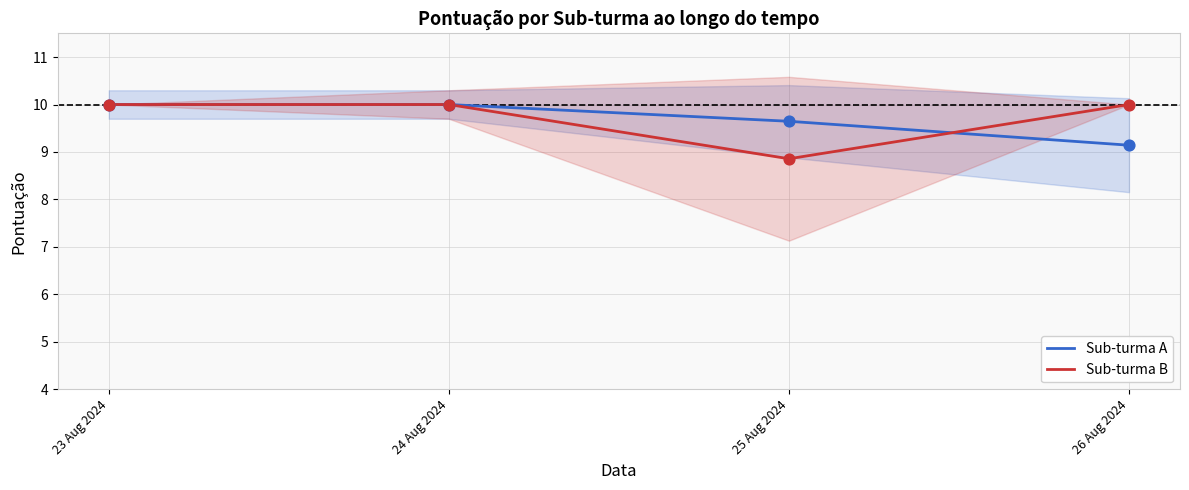

What are all the series names shown in the legend?

Sub-turma A, Sub-turma B